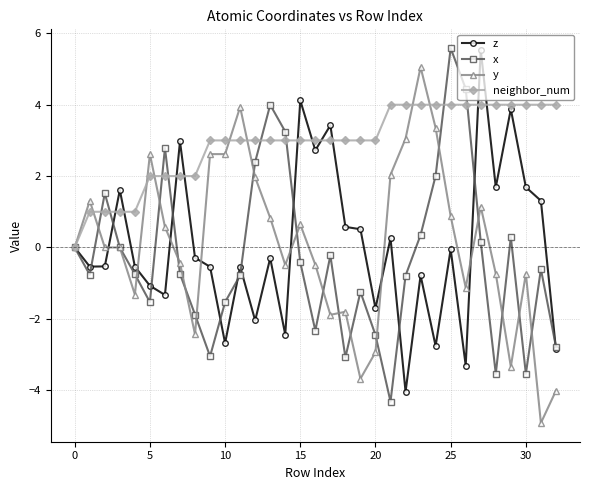

Which series has the largest total across all categories?

neighbor_num